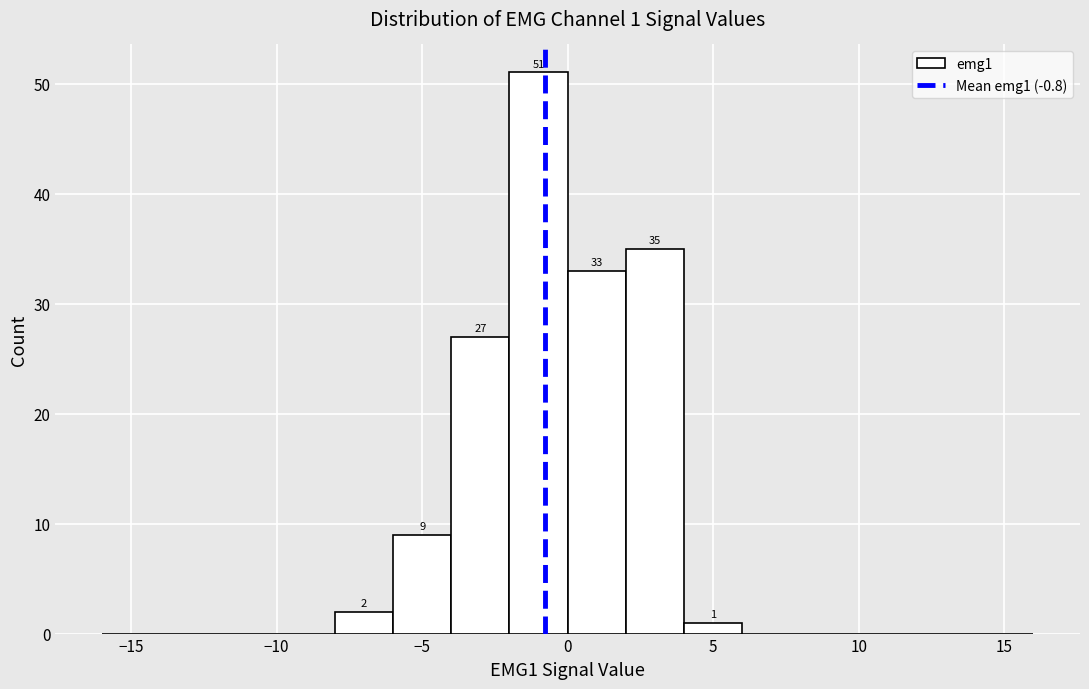

Over which range of the x-axis is the bar tallest?

-2 to 0